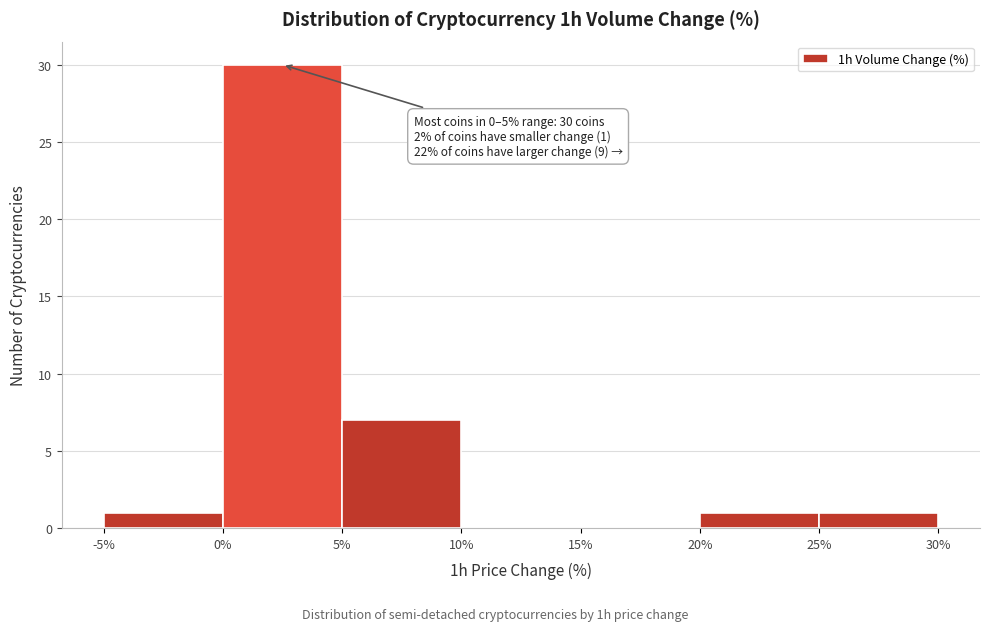

Which range on the x-axis has the tallest bar?

0% to 5%